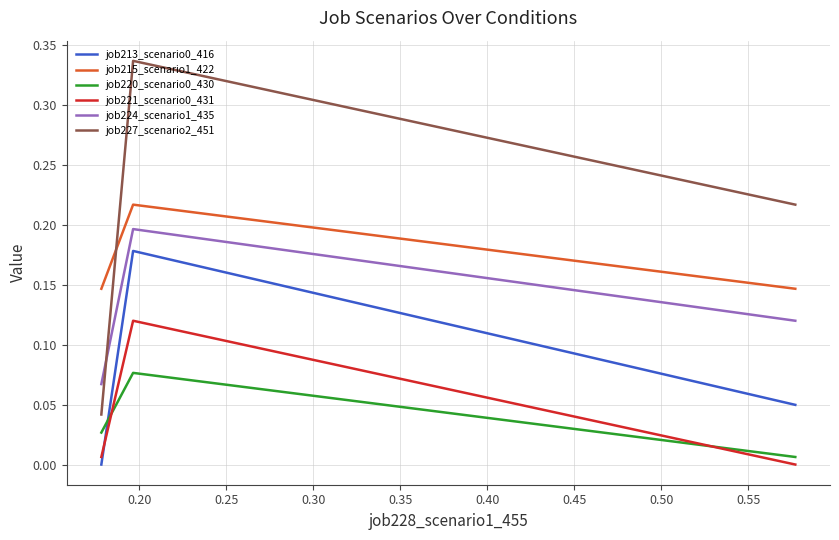

Which series has the largest total across all categories?

job227_scenario2_451